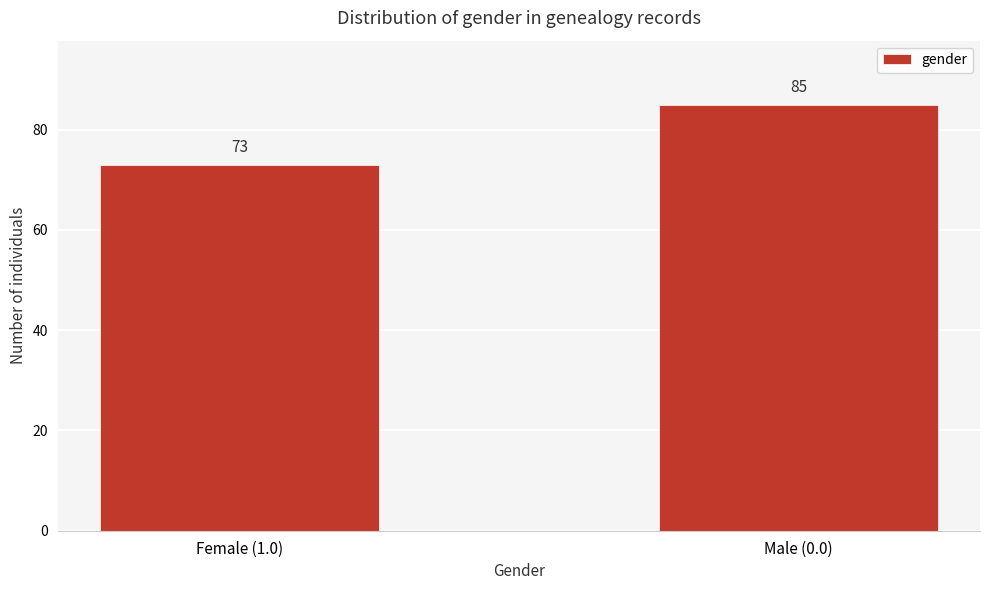

Reading left to right, extract all data points from this chart.

73	85